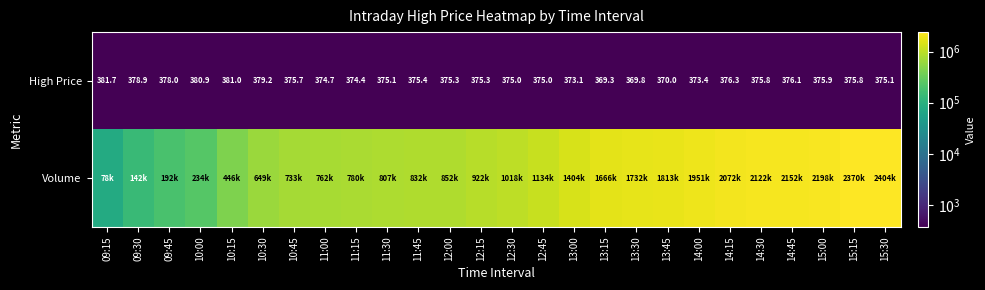

What is the difference between the maximum and minimum values in the High Price series?

12.4